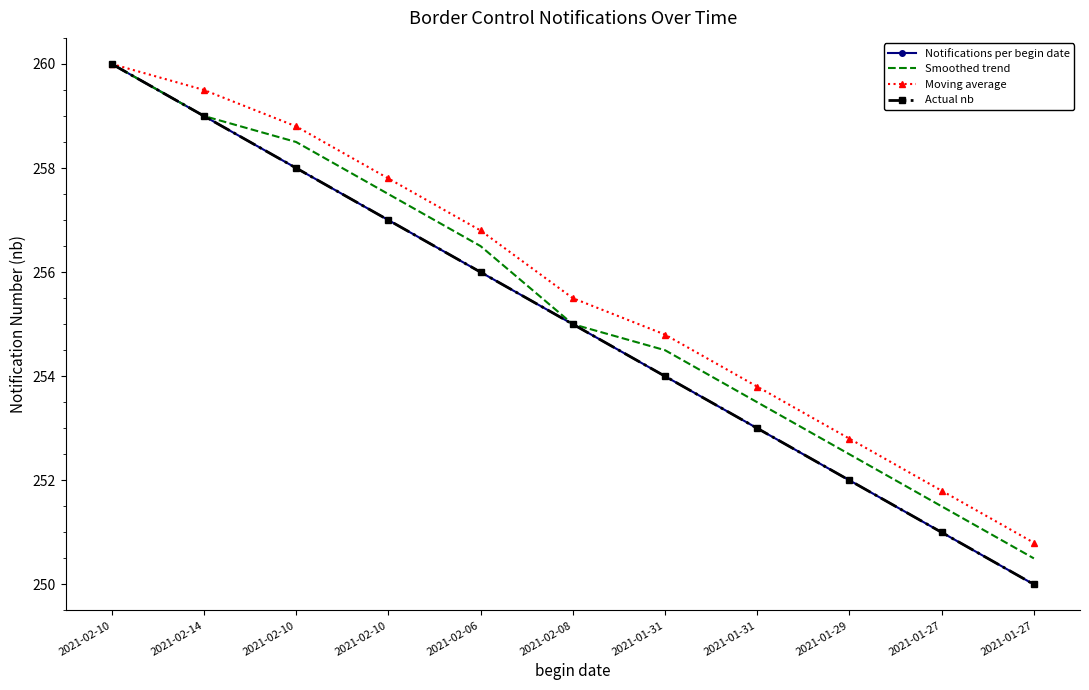

True or false: Smoothed trend and Actual nb cross at least once.

False